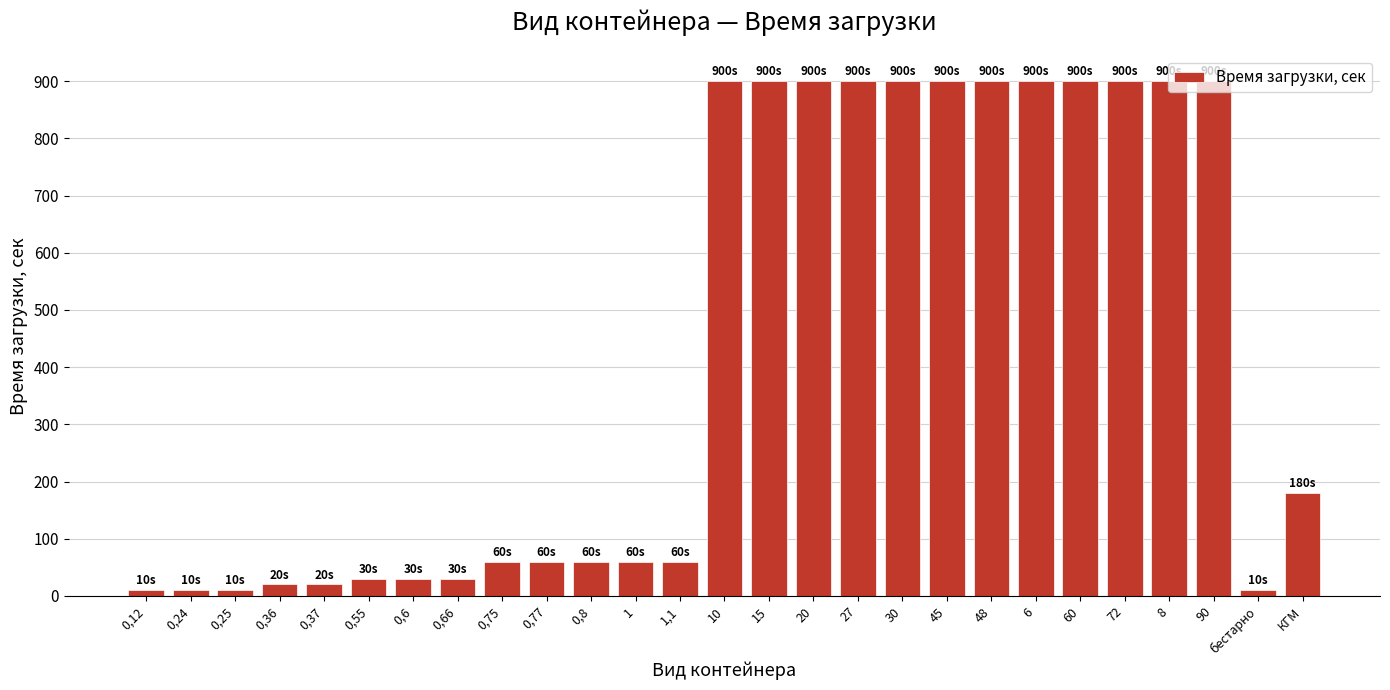

Is it true that the value at 20 is 900?

True